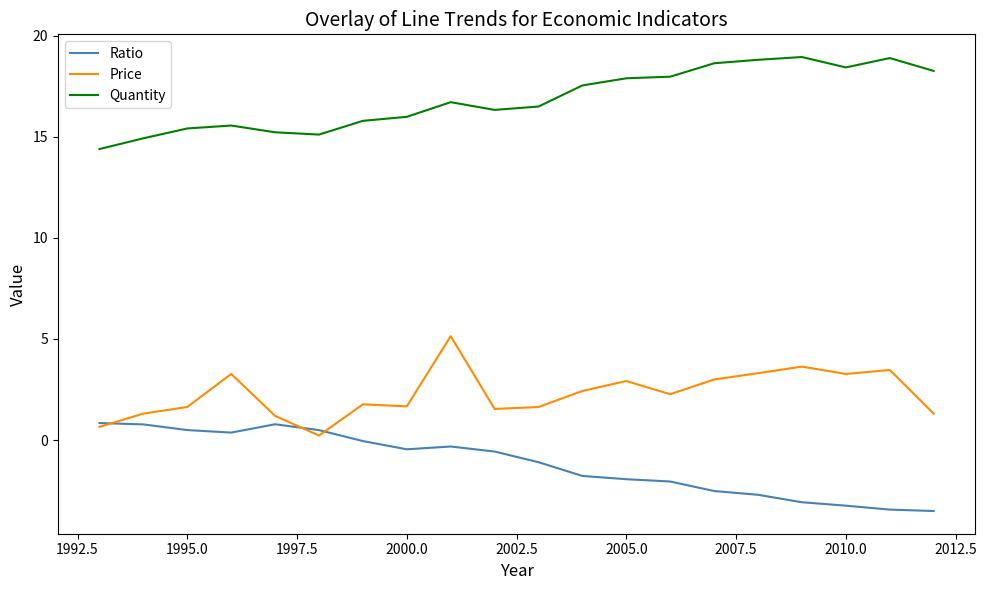

Does the chart have visible grid lines?

No